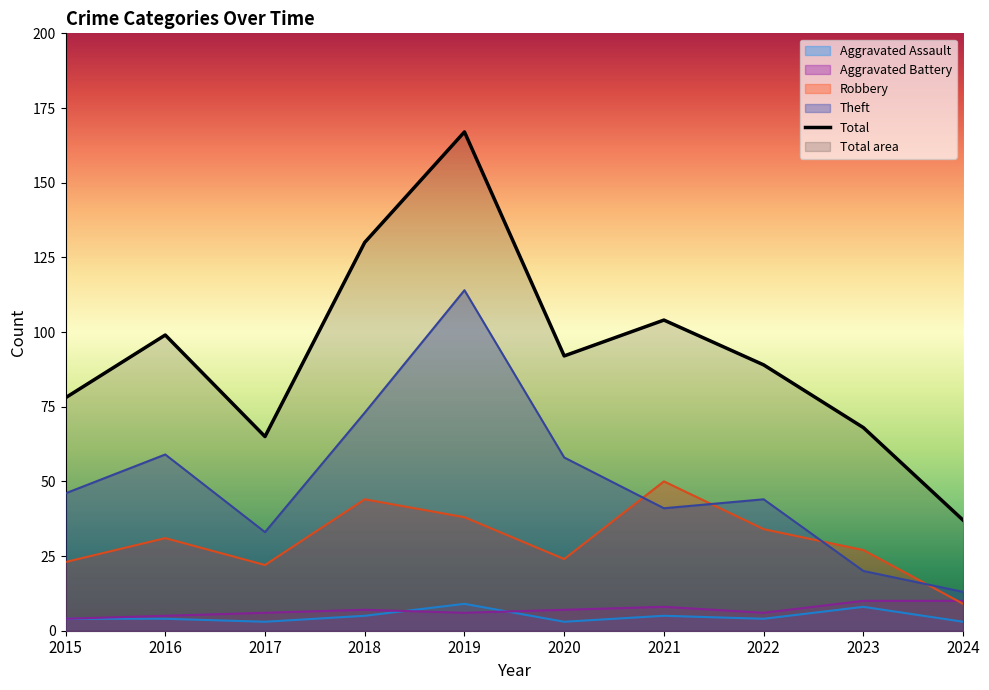

Is the value of Robbery at 2017 greater than the value of Aggravated Assault at 2024?

Yes